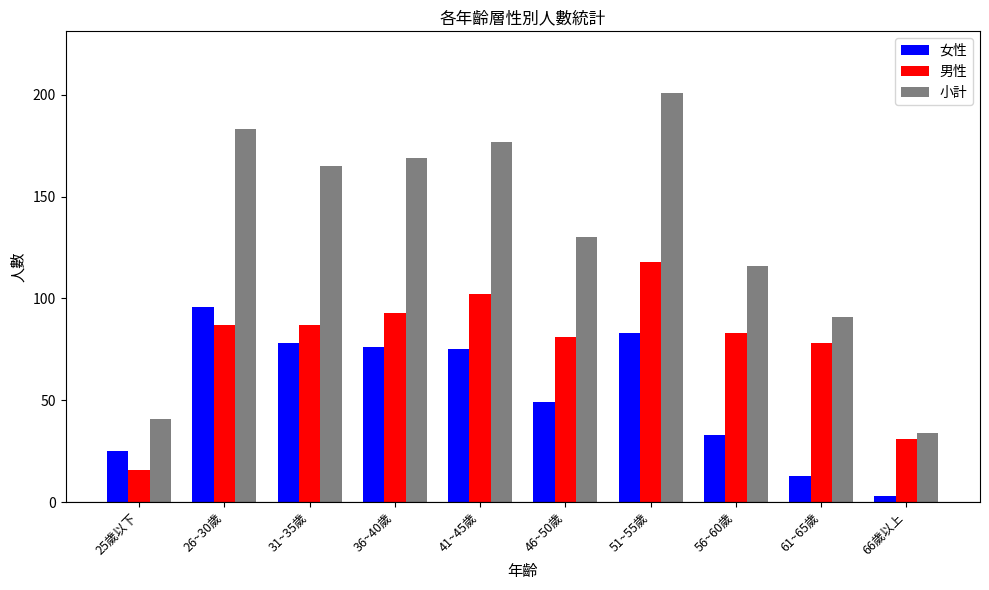

What position from the right is 61~65歲?

2